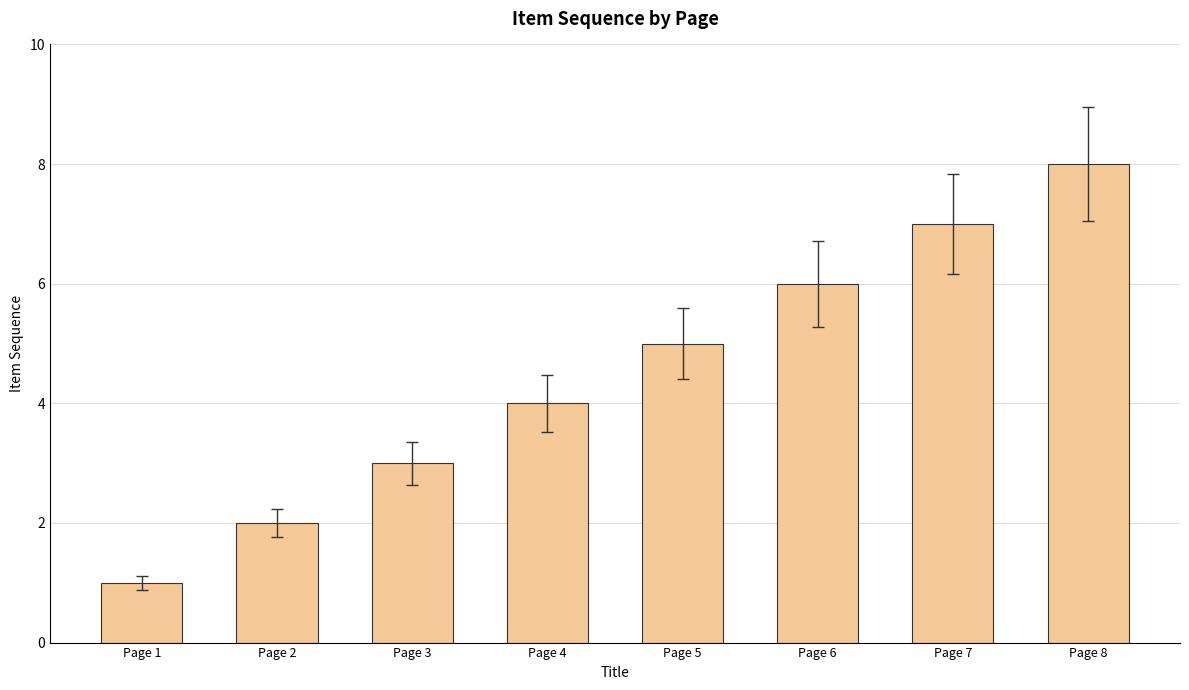

Approximately how many times larger is the value at Page 1 compared to Page 7?

0.1